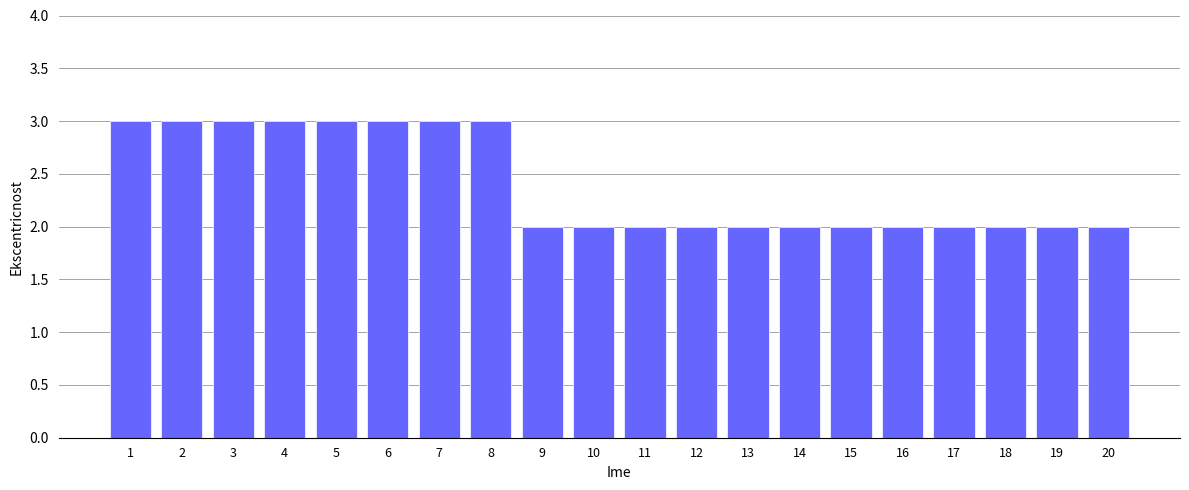

Does the chart contain stacked bars?

No